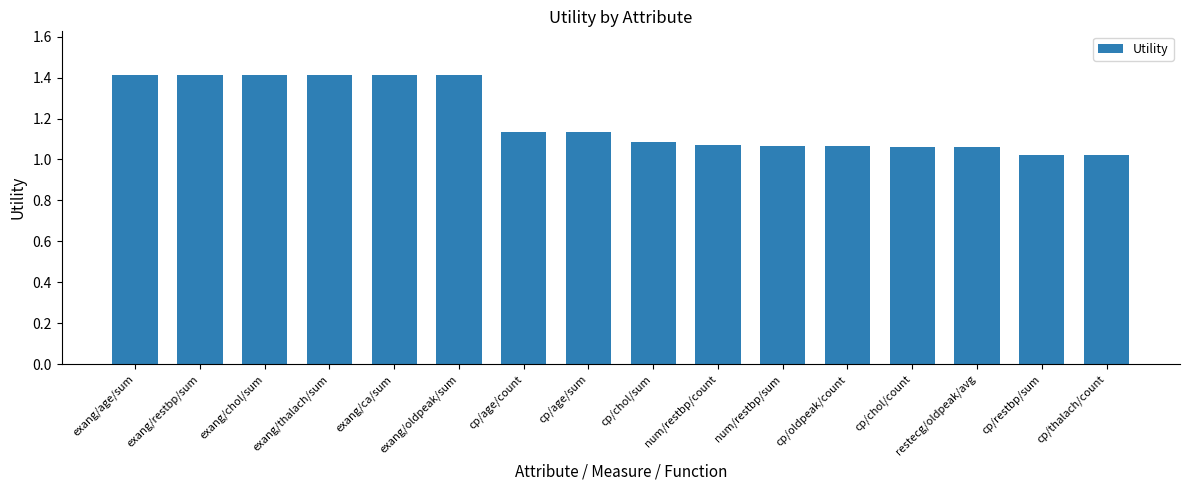

The value at num/restbp/sum is 1.1. True or false?

True